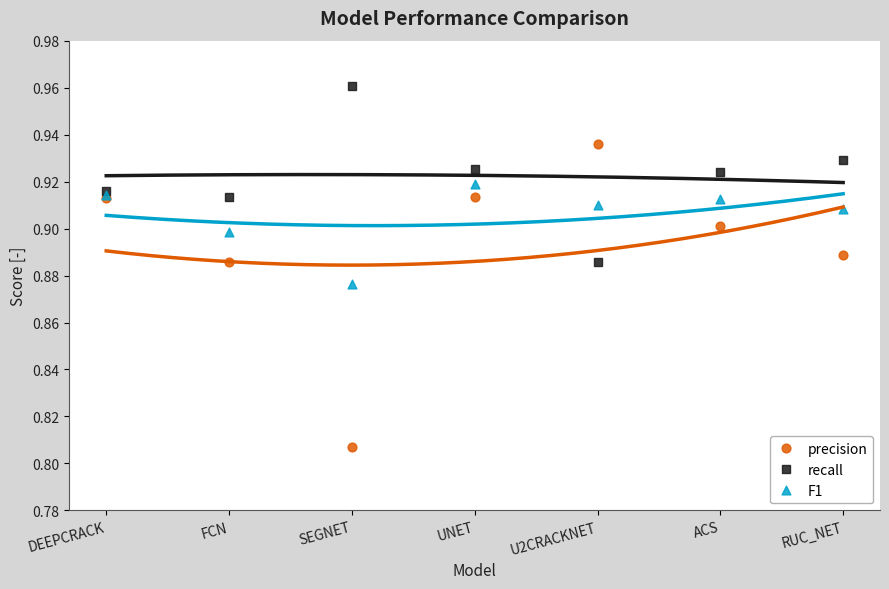

Which series contains the lowest Y value?

precision